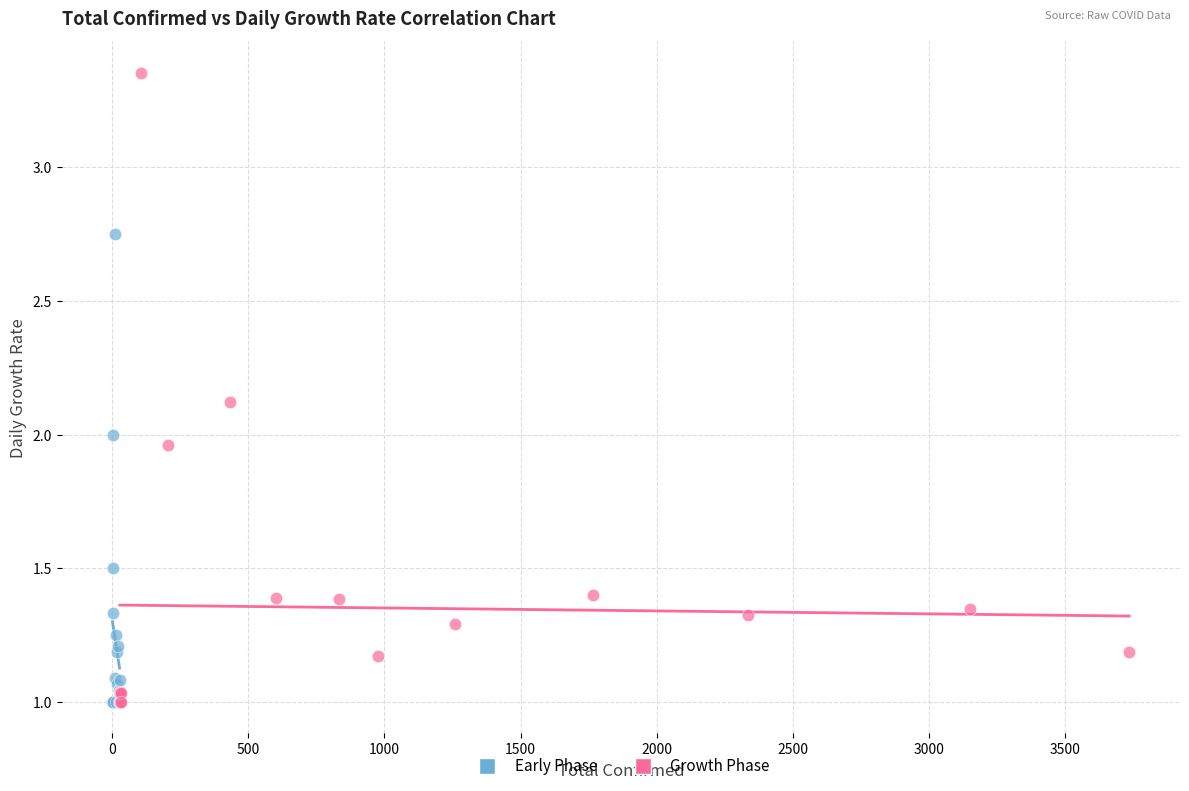

Which series reaches the maximum Y coordinate?

Growth Phase